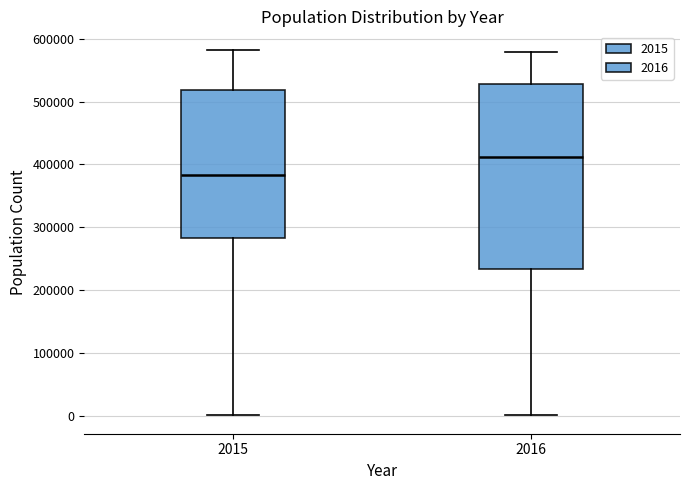

Reading left to right, transcribe this box plot: for each box, give where its median line is, the range the box spans, and where its two whiskers end, as read against the y-axis. The values are not printed on the chart, so give them approximately, as read against the axis.

2015: median 380000, box 280000 to 520000, whiskers 0 to 580000
2016: median 410000, box 230000 to 530000, whiskers 0 to 580000